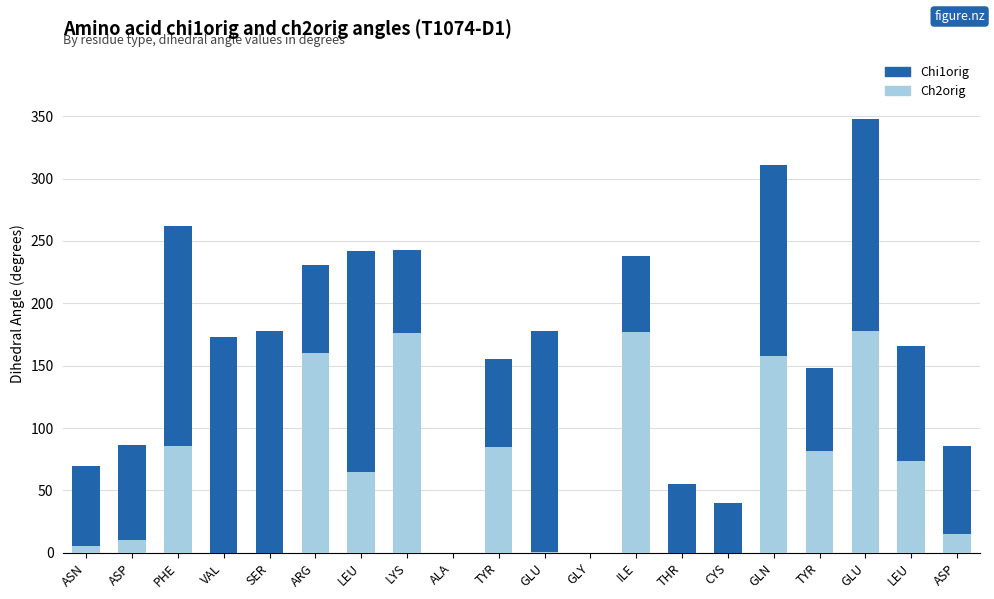

Which series changed the most between GLU and GLY?

Chi1orig